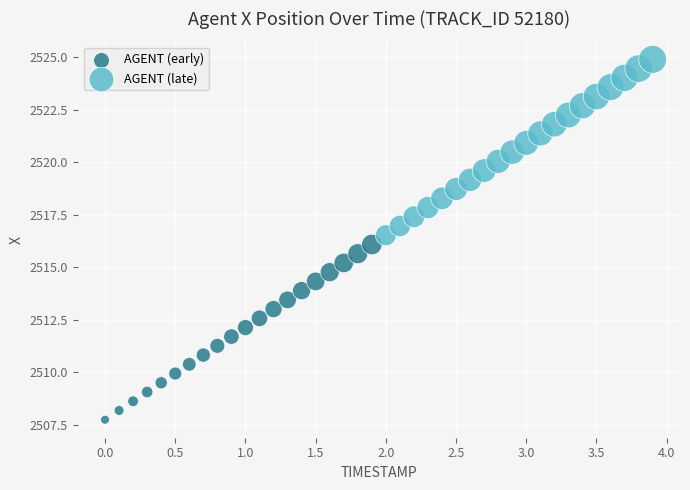

Which series contains the lowest Y value?

AGENT (early)